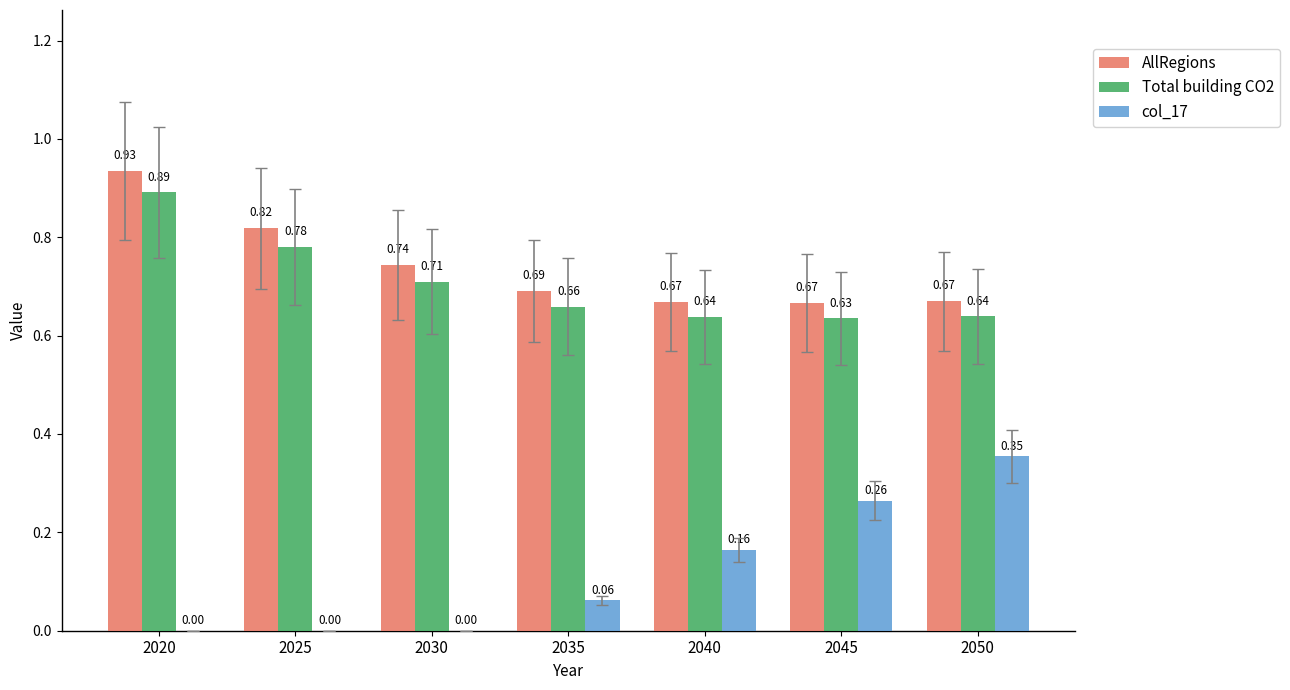

At which category is the sum across all series the highest?

2020